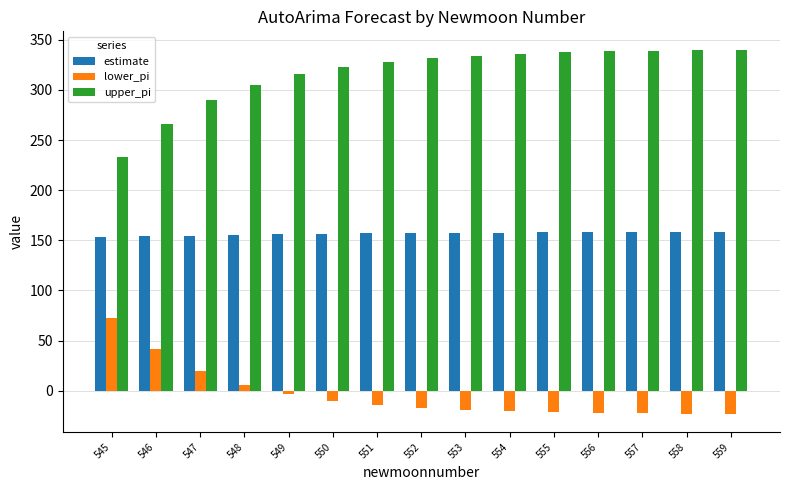

Is the value of upper_pi at 549 greater than the value of lower_pi at 553?

Yes